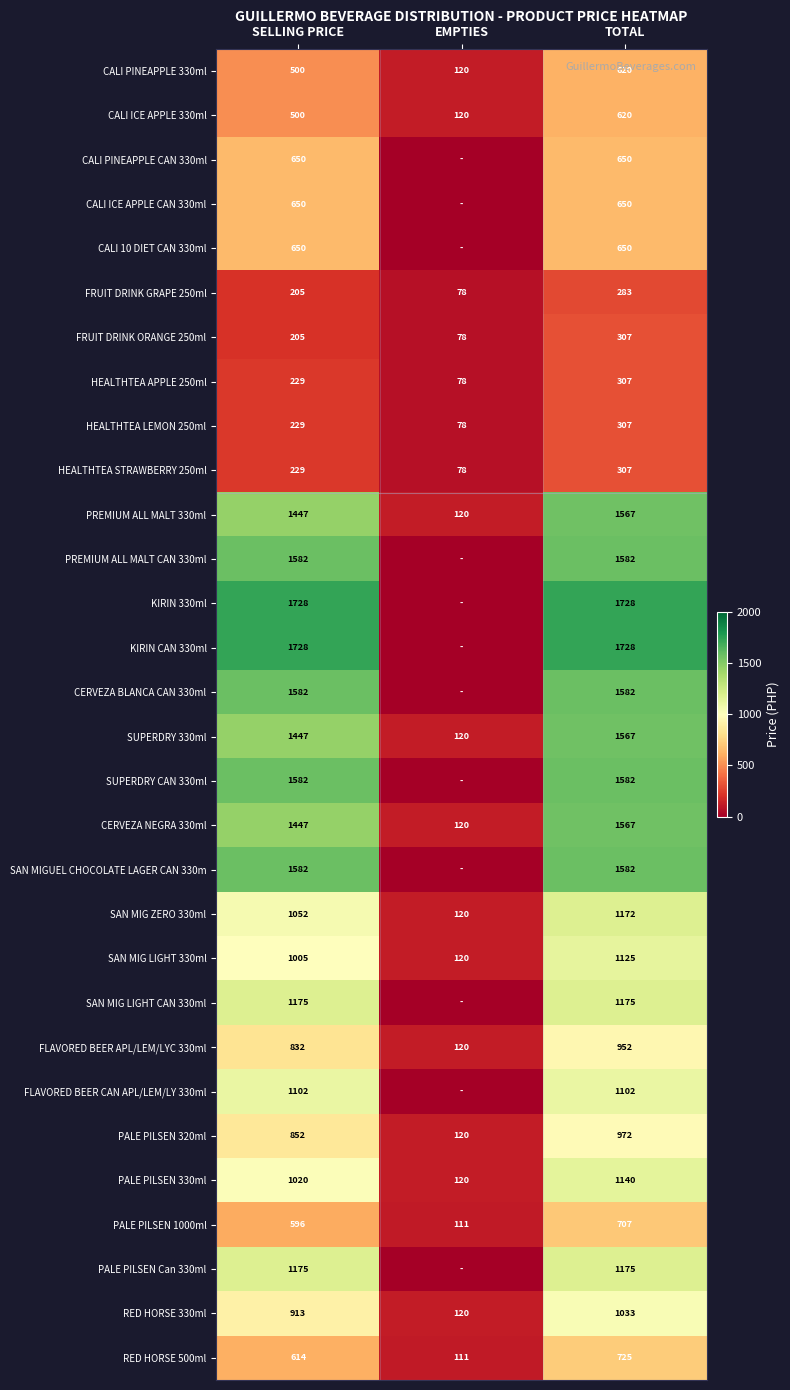

At which category is the sum across all series the highest?

TOTAL